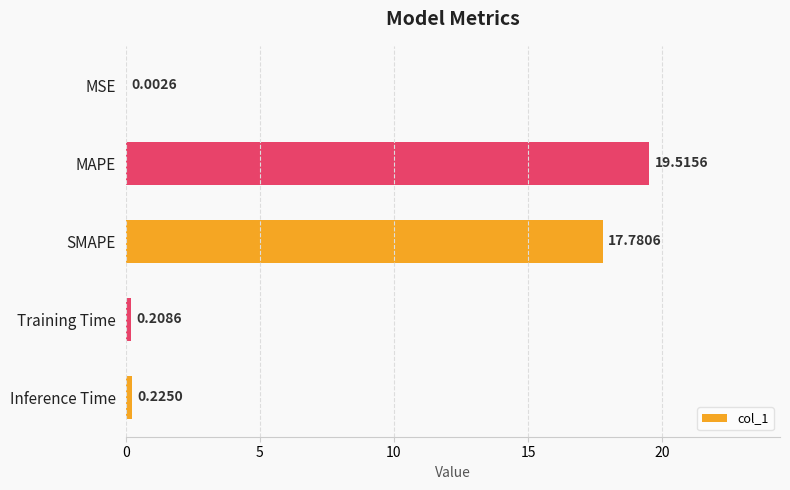

At which category does the chart reach its peak across all series?

MAPE